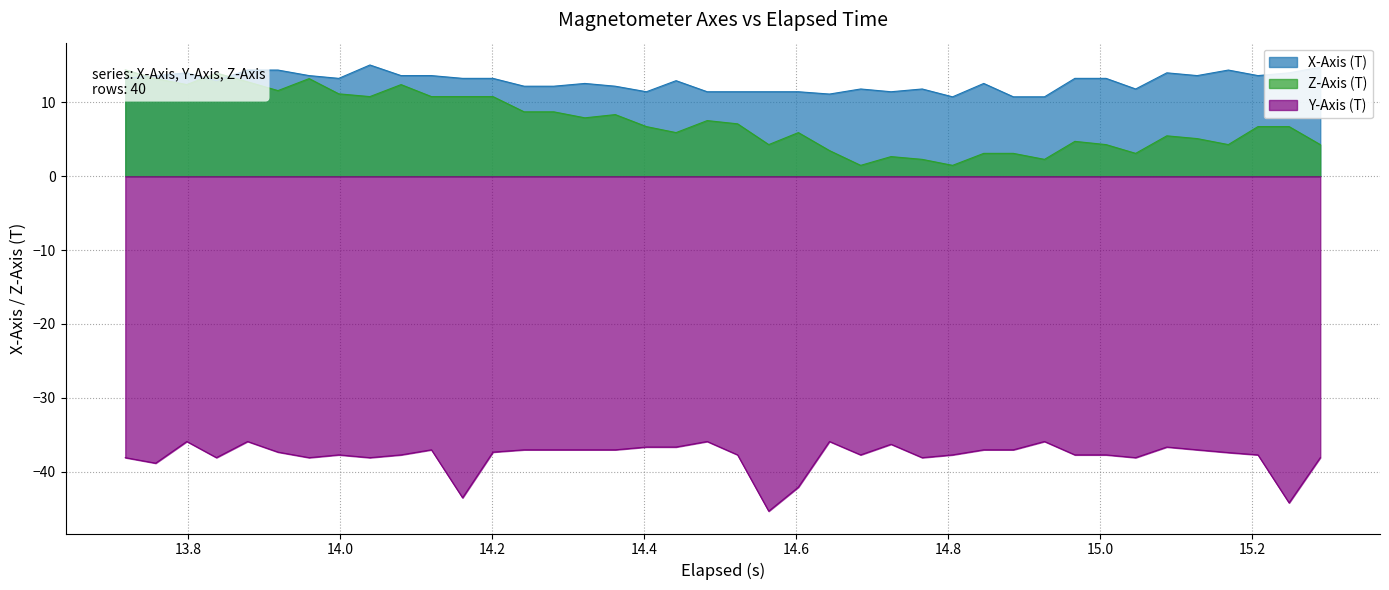

Where is the first local minimum for Y-Axis (T)?

13.8